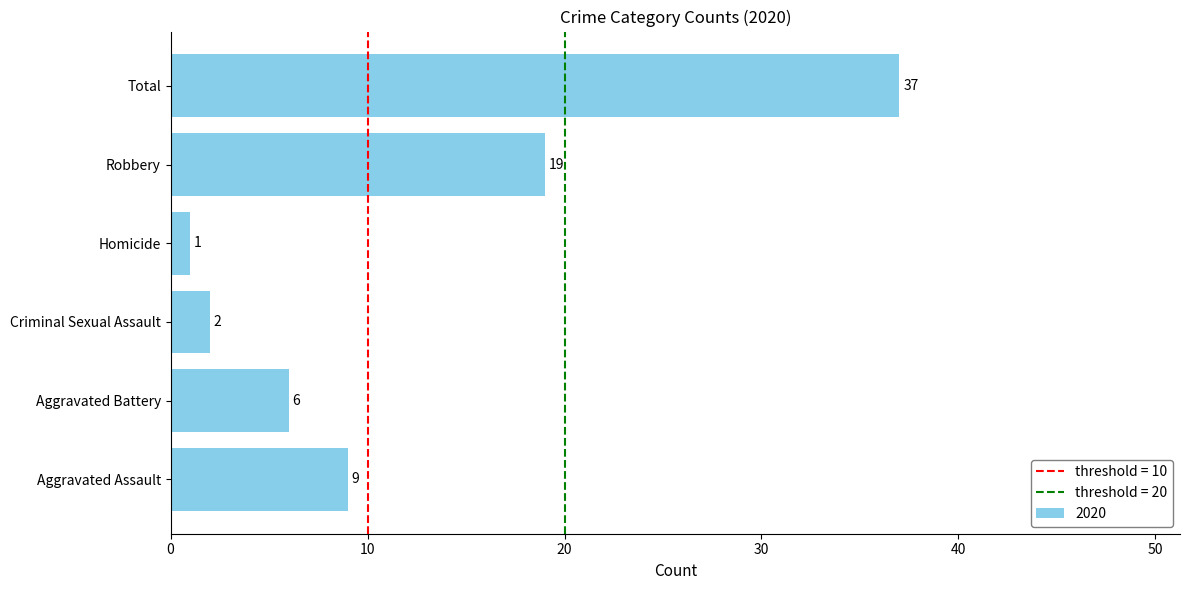

What is the change in value from Aggravated Assault to Homicide?

-8